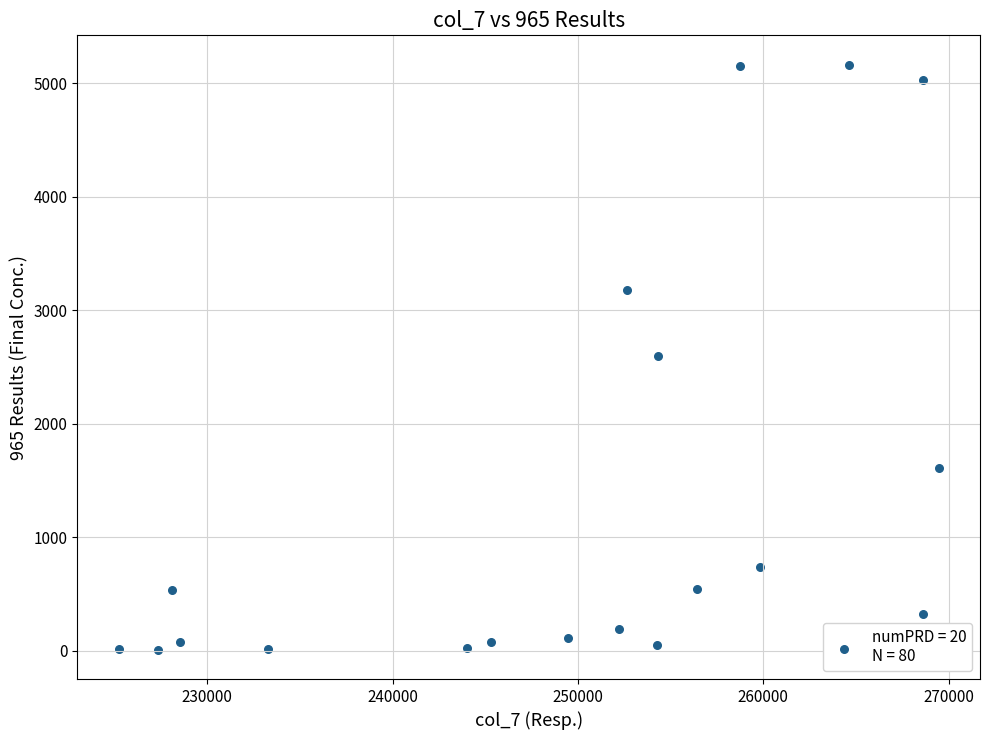

What is the range of Y values (max minus min)?

5157.4